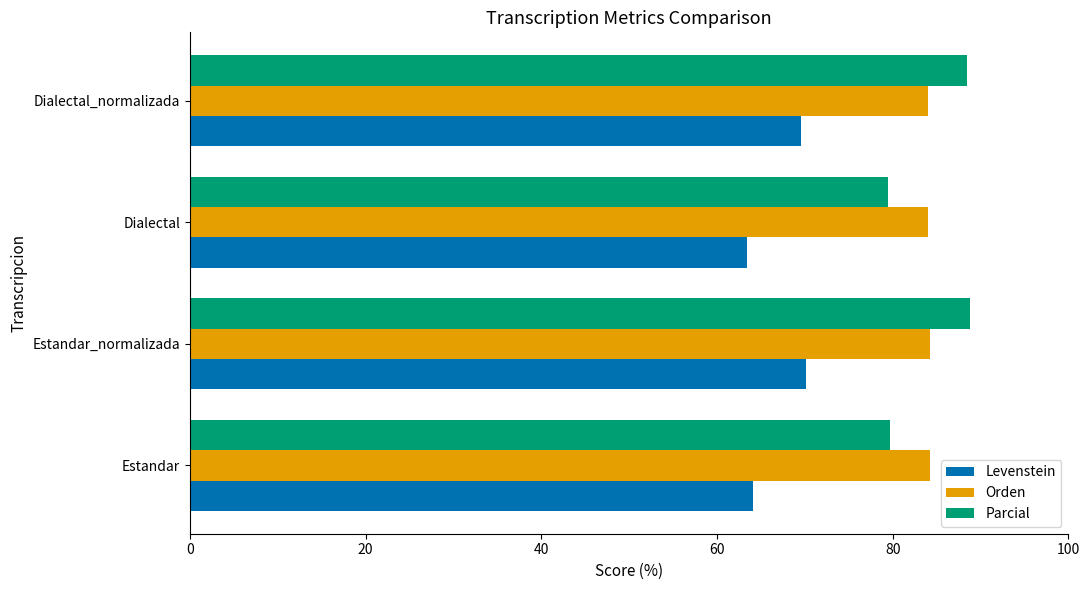

What is the difference between the maximum and minimum values in the Parcial series?

9.4